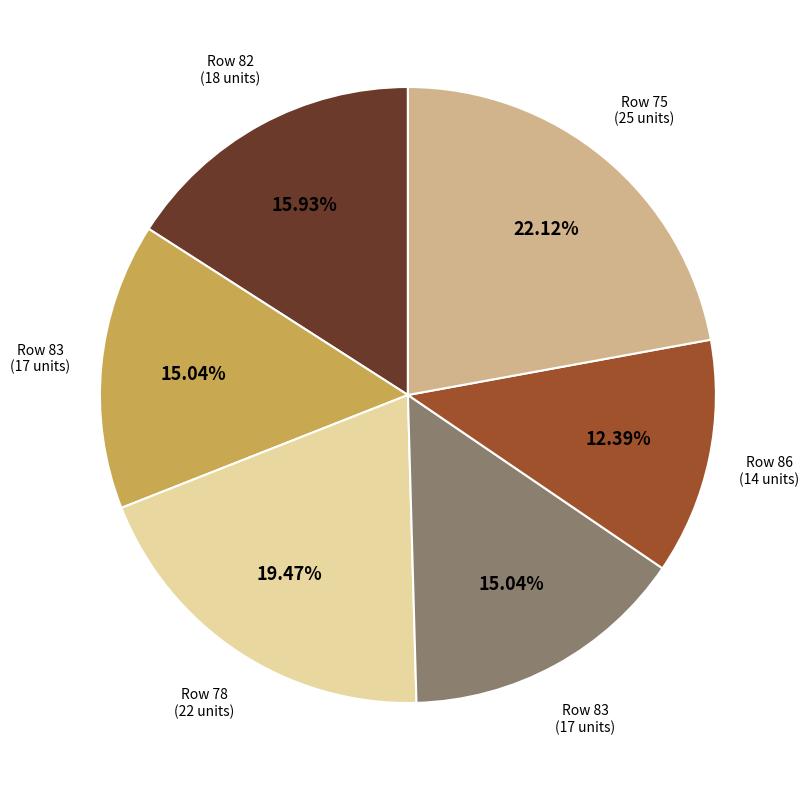

Is there a majority slice in this chart?

No